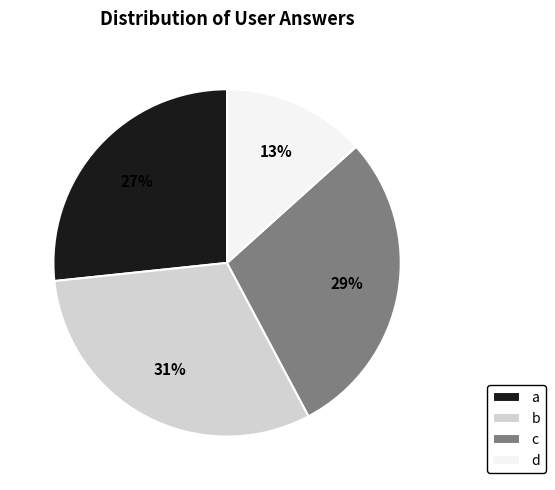

What is the largest slice in the pie chart?

b